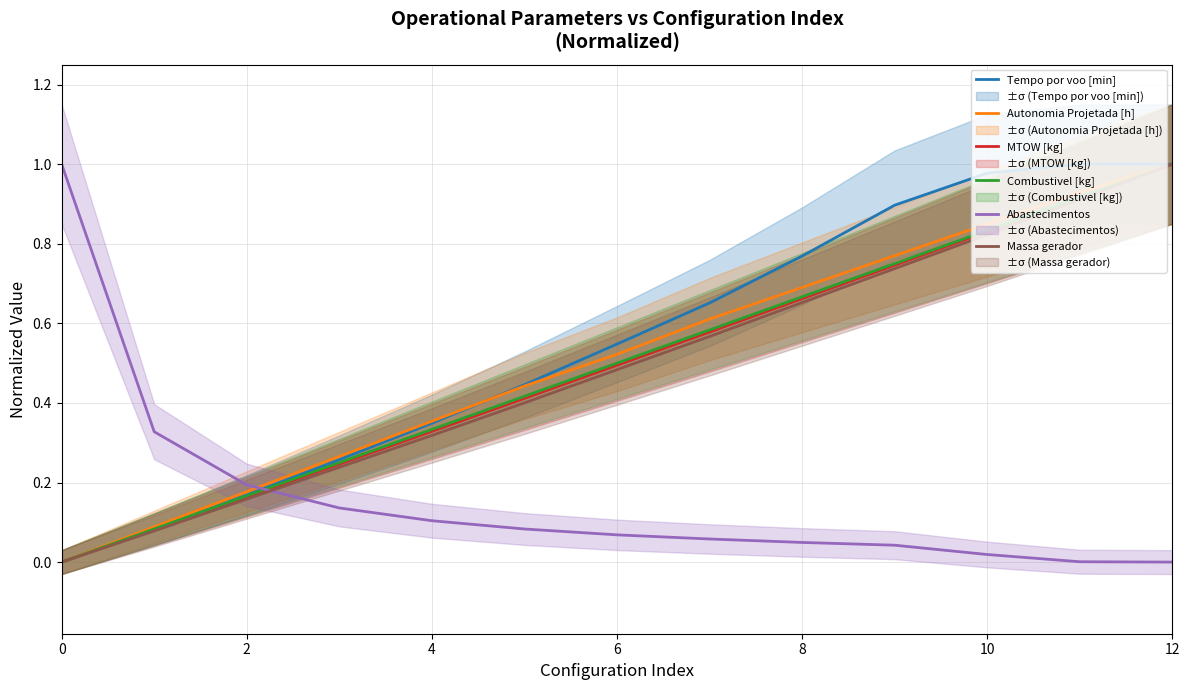

List the series in order of their peak value, lowest first.

Tempo por voo [min], Autonomia Projetada [h], MTOW [kg], Combustivel [kg], Abastecimentos, Massa gerador